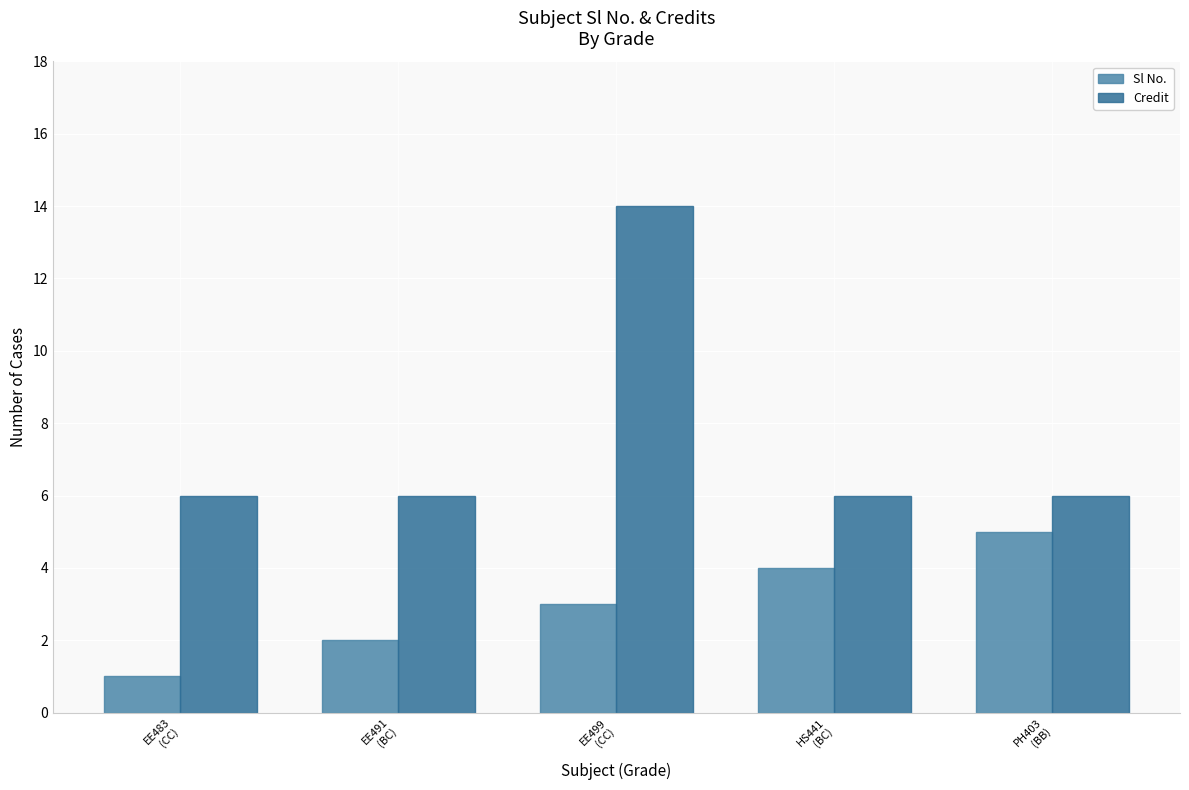

List the series in order of their peak value, lowest first.

Sl No., Credit